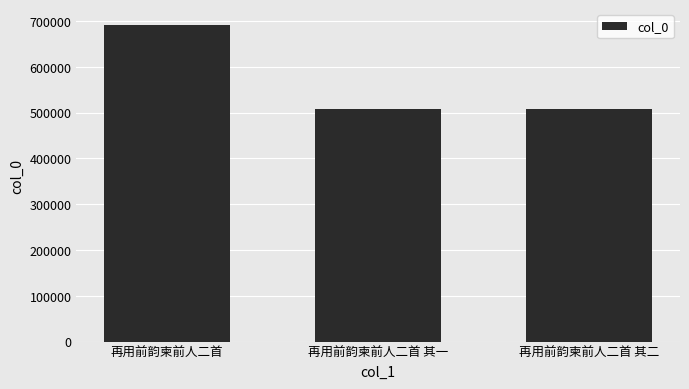

The value at 再用前韵柬前人二首 其一 is 507842. True or false?

True